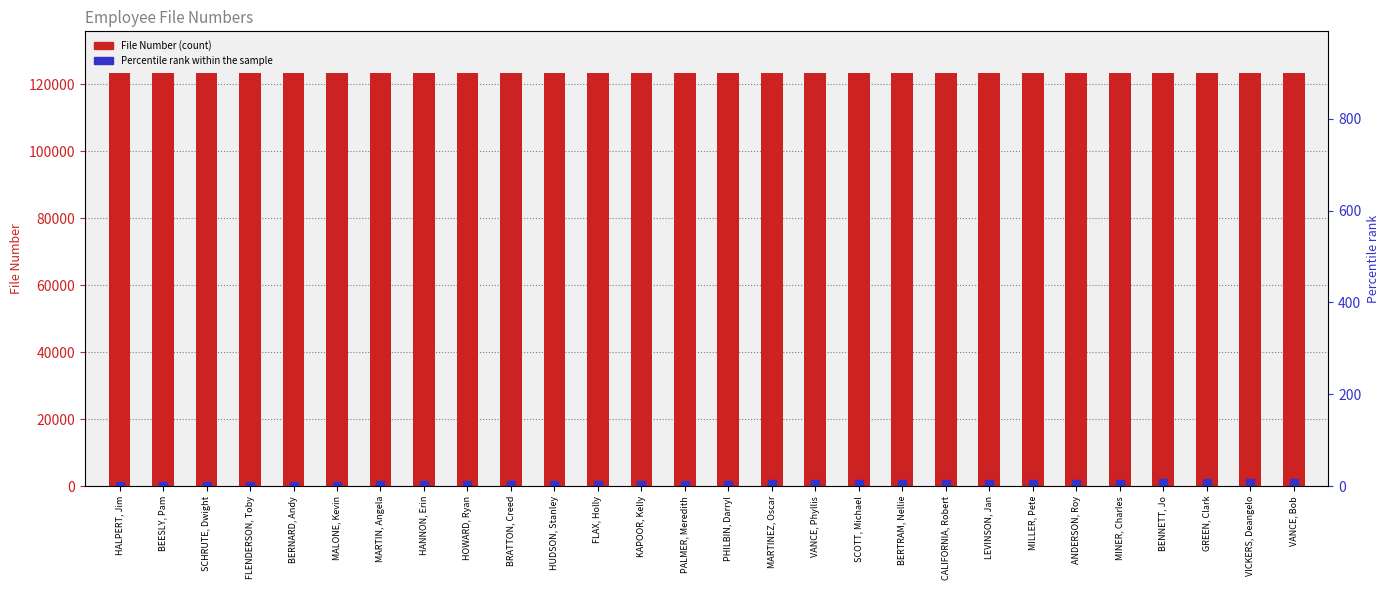

Which series has the widest spread of Y values?

Percentile rank within sample